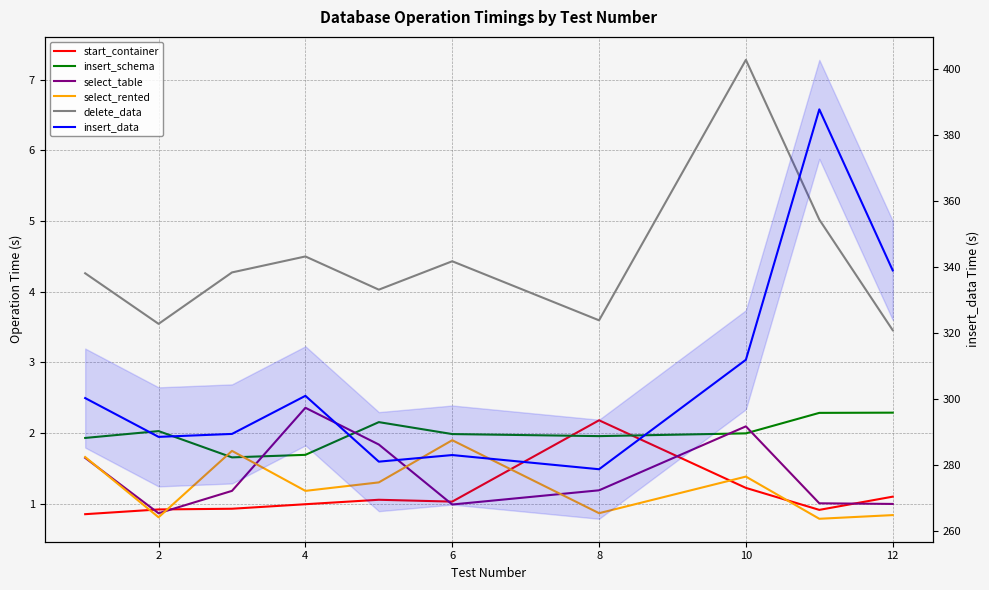

Reading left to right, extract all data points from this chart.

start_container: 0.9	0.9	0.9	1.0	1.1	1.0	2.2	1.2	0.9	1.1
insert_schema: 1.9	2.0	1.7	1.7	2.2	2.0	2.0	2.0	2.3	2.3
select_table: 1.6	0.9	1.2	2.4	1.8	1.0	1.2	2.1	1.0	1.0
select_rented: 1.7	0.8	1.7	1.2	1.3	1.9	0.9	1.4	0.8	0.8
delete_data: 4.3	3.5	4.3	4.5	4.0	4.4	3.6	7.3	5.0	3.5
insert_data: 300.3	288.5	289.4	301.0	281.0	283.0	278.7	311.9	387.7	338.9